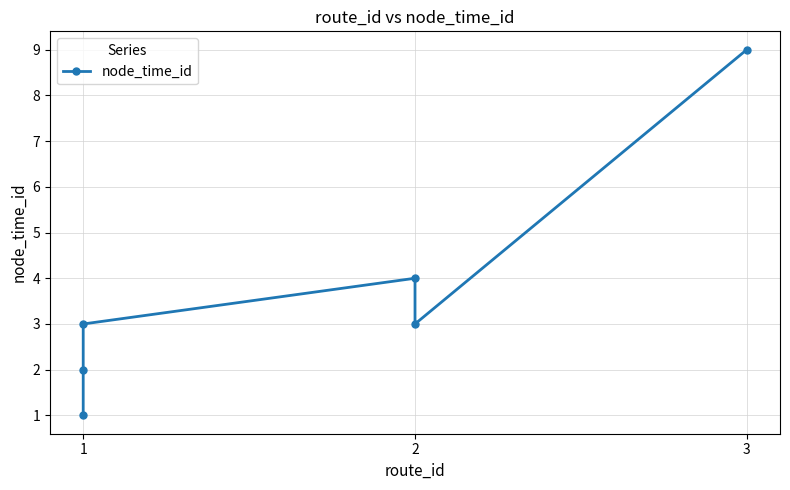

Count the values in the range 2 to 4.

4